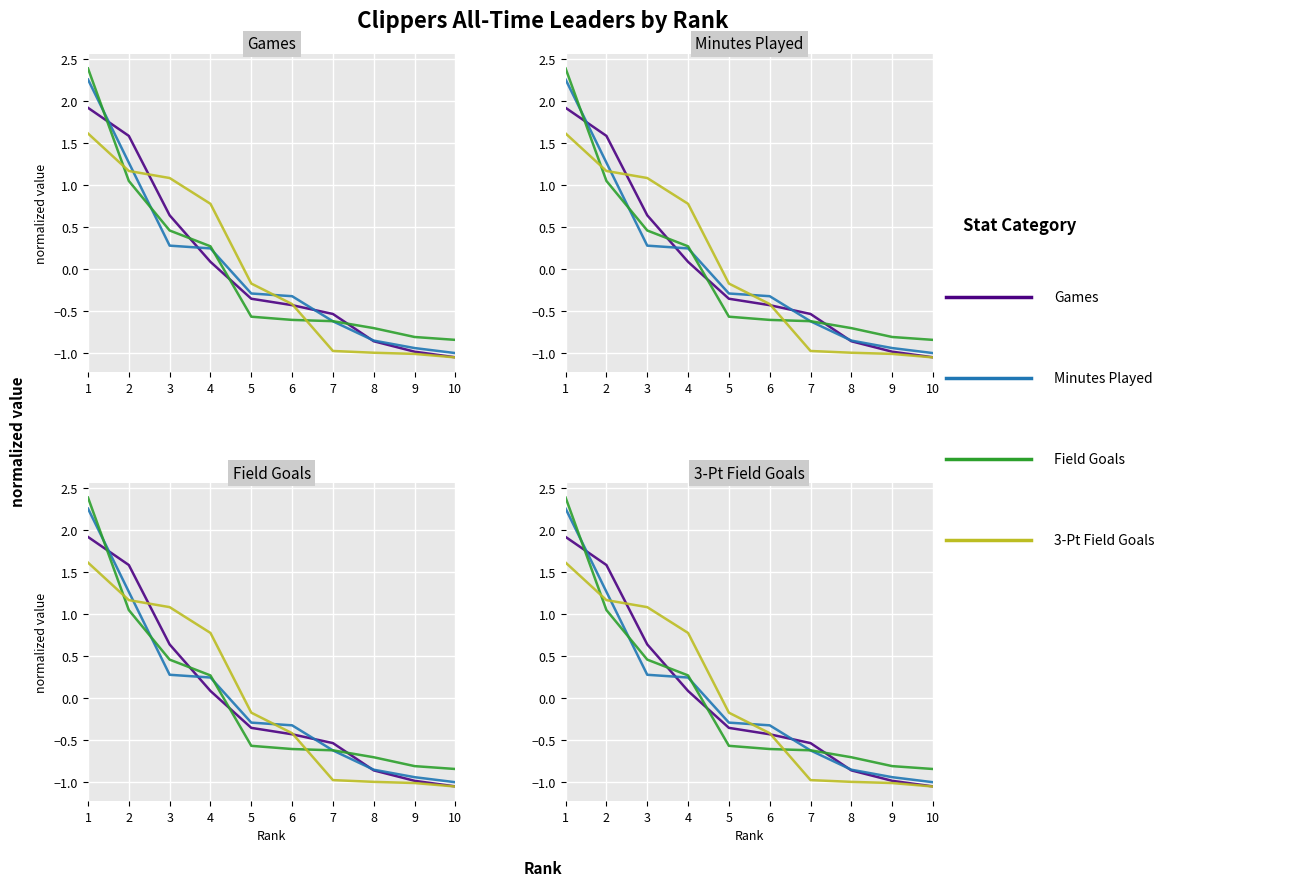

At 4, list the series in order from smallest to largest.

Games, Minutes Played, Field Goals, 3-Pt Field Goals